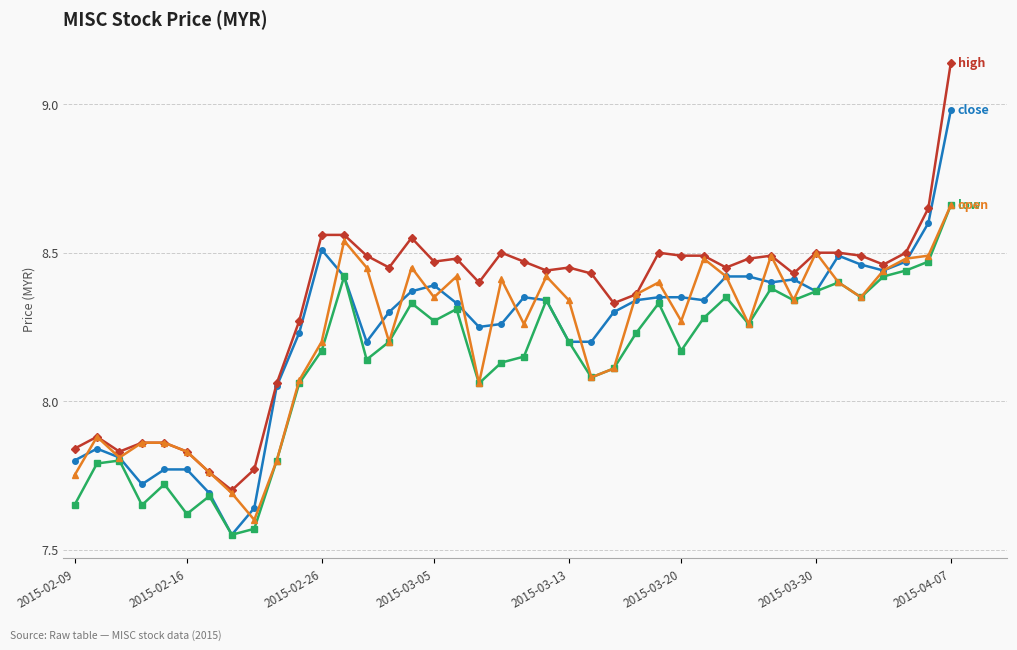

At which category does the chart reach its peak across all series?

2015-04-07